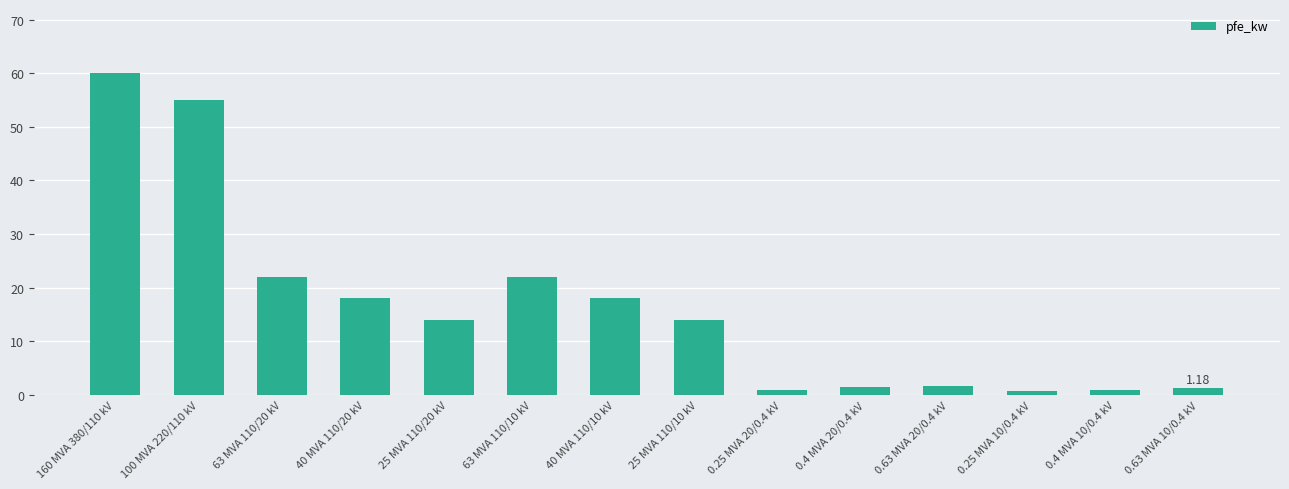

What is the greatest value displayed?

60.0